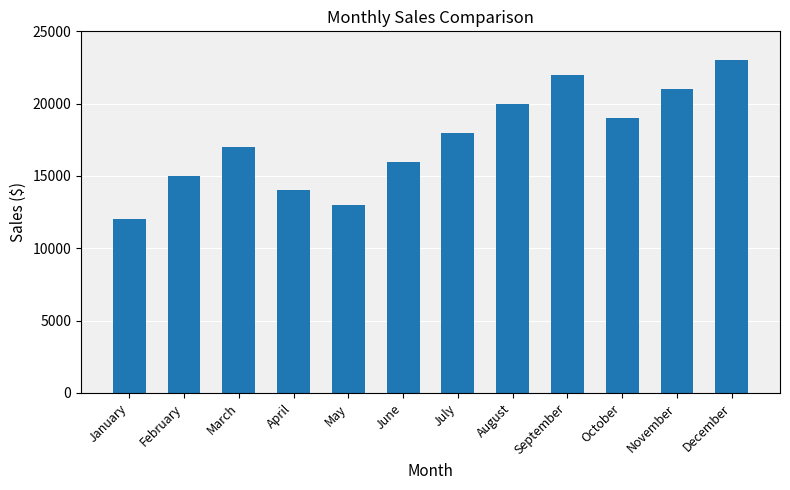

Rank the categories by value from highest to lowest.

December, September, November, August, October, July, March, June, February, April, May, January